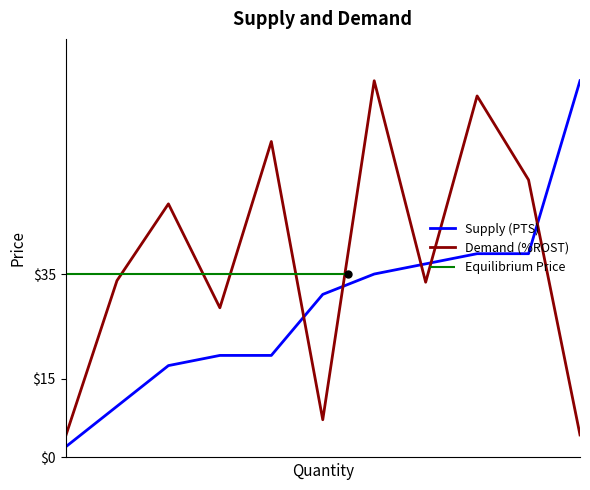

What is the spread (max minus min) of values at 4?

40.9